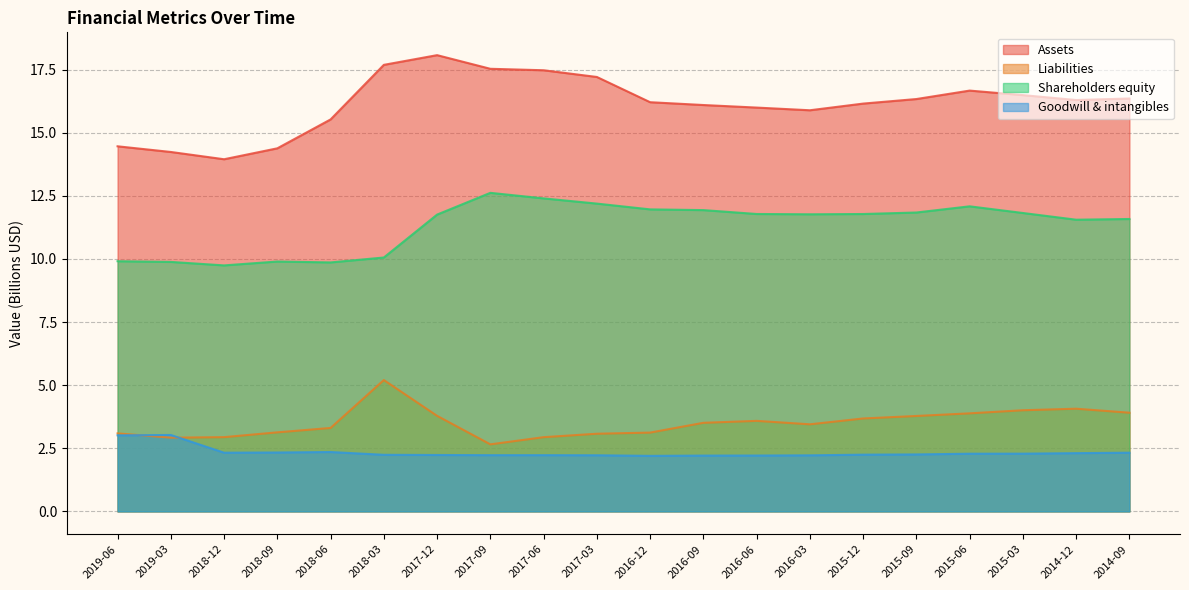

What is the average value of the Goodwill & intangibles series?

2.3